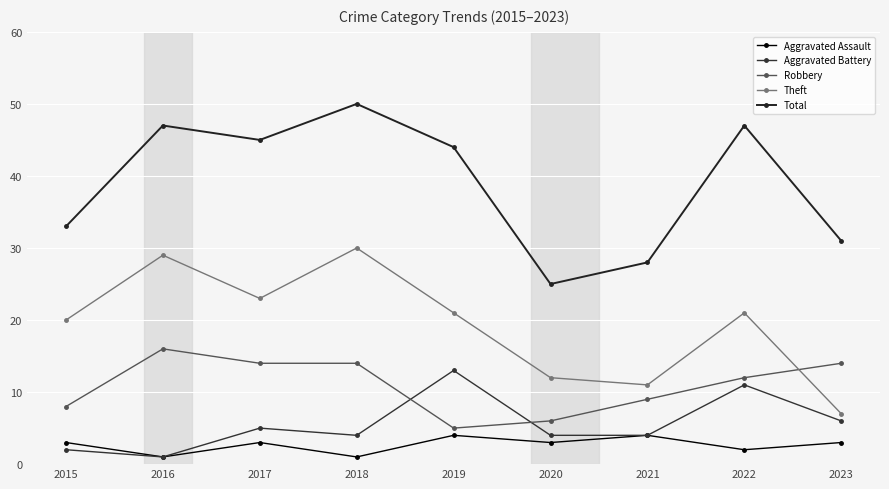

Does the chart have visible grid lines?

Yes